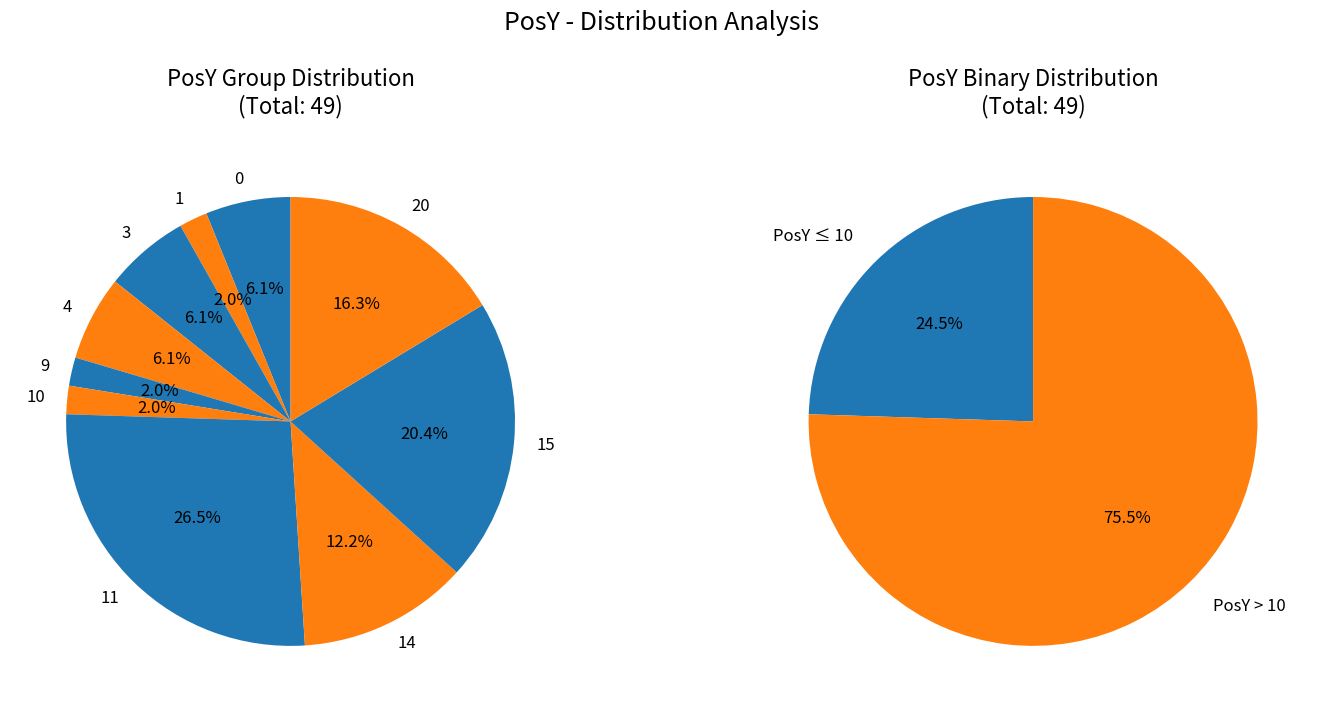

Count the number of slices in the pie.

10